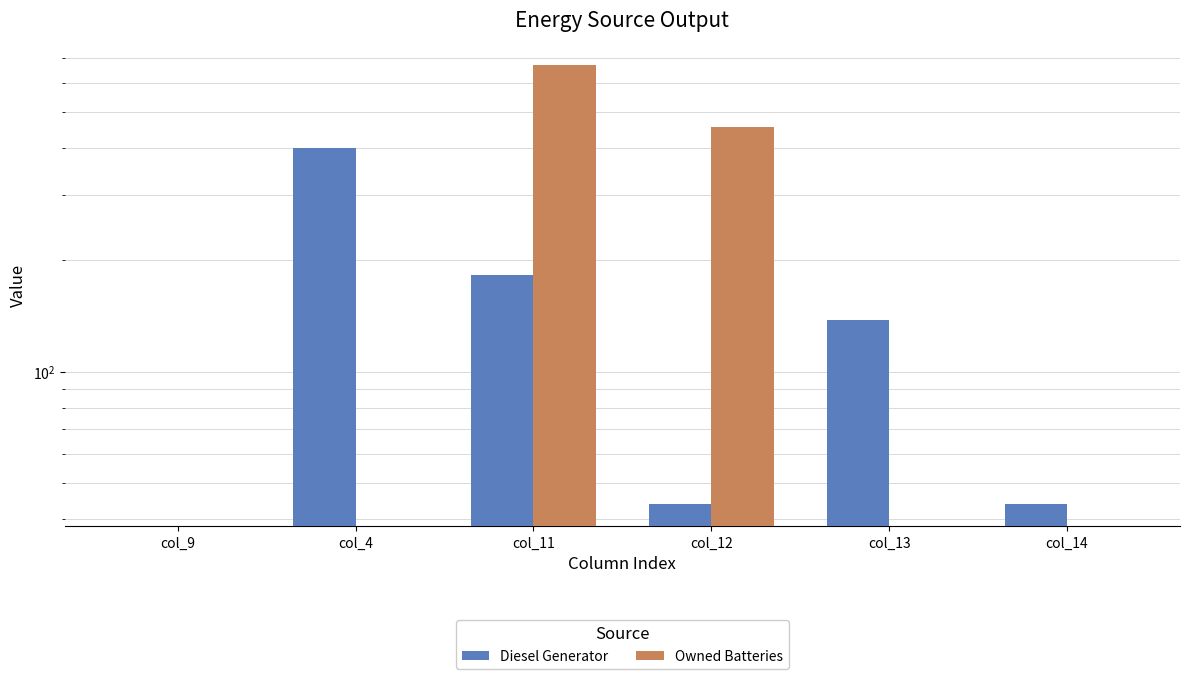

The value of Diesel Generator at col_14 is 60.4. True or false?

False